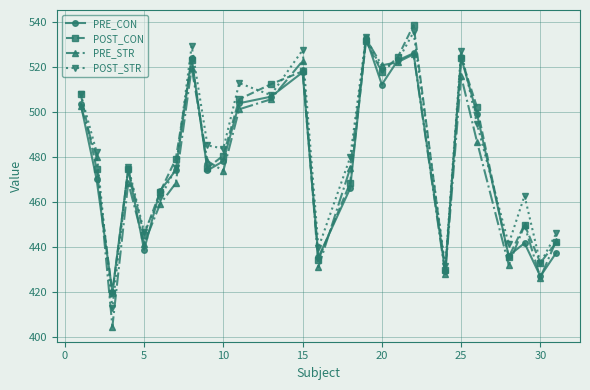

What is the value of the POST_STR point at the 5th from the left?

446.8